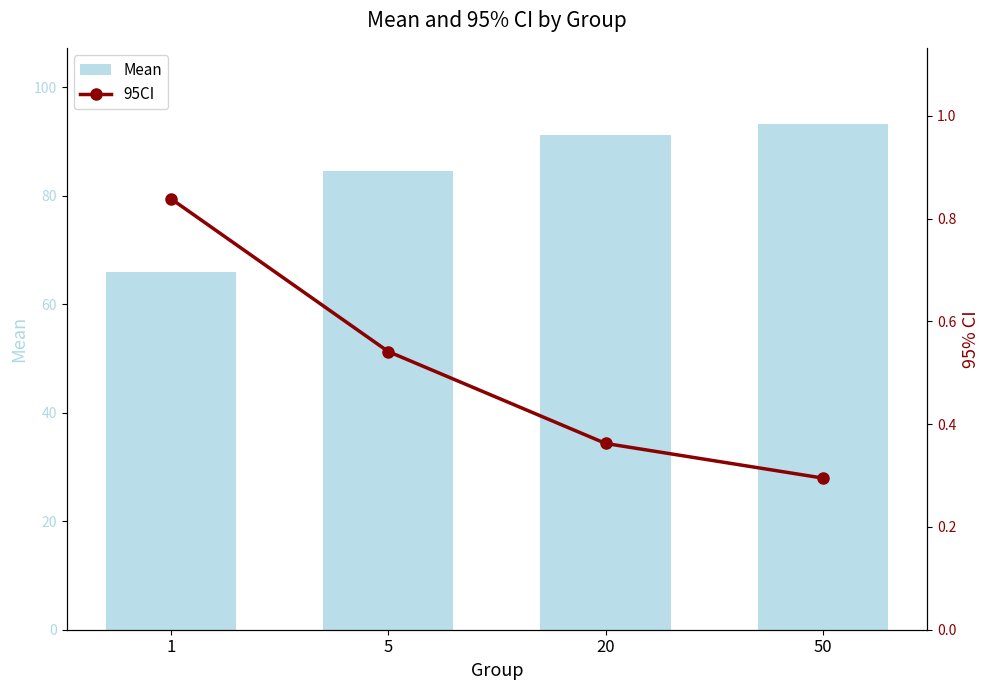

Reading right to left, extract all data points from this chart.

Mean: 93.3	91.2	84.6	65.9
95CI: 0.3	0.4	0.5	0.8